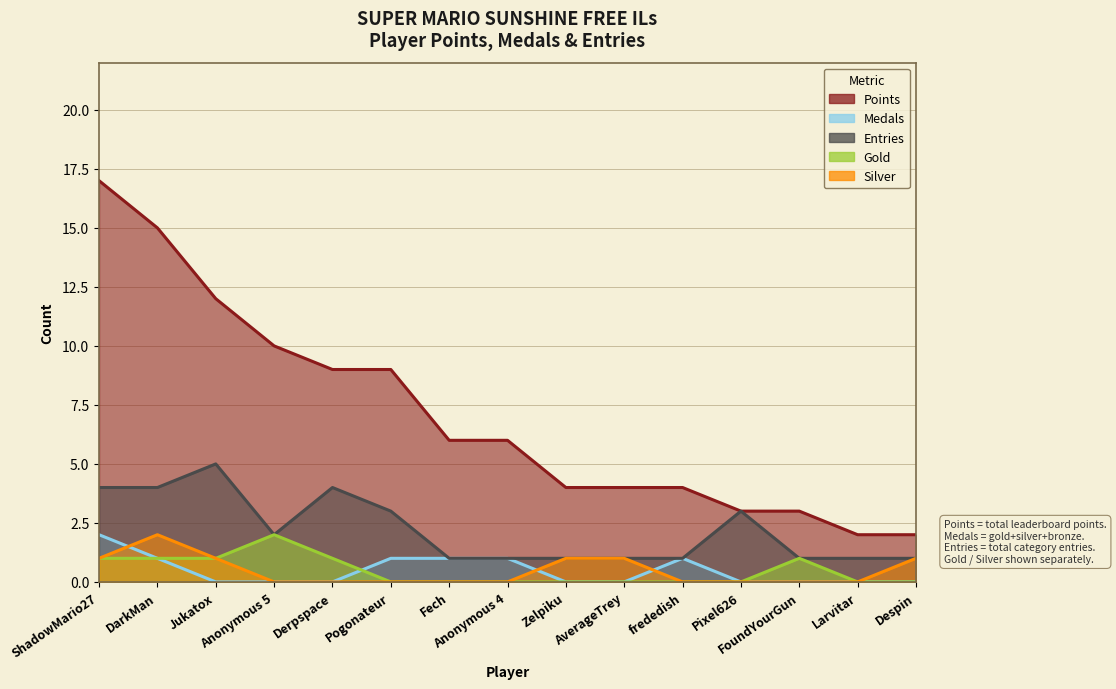

Between Pixel626 and frededish, which is larger?

frededish